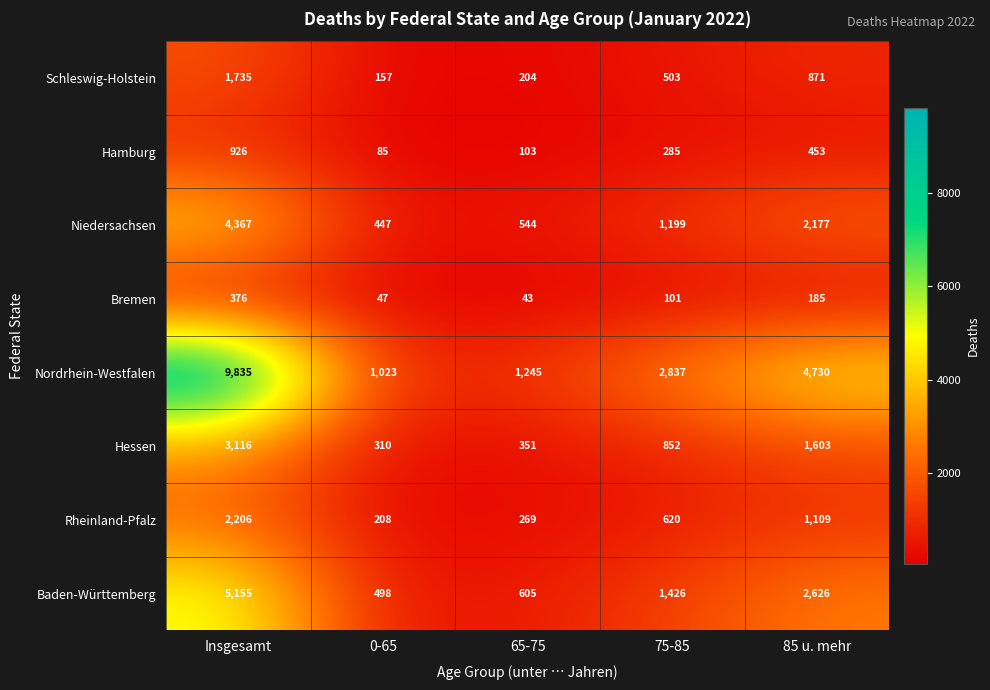

What is the difference between the Hamburg values at 85 u. mehr and Insgesamt?

473